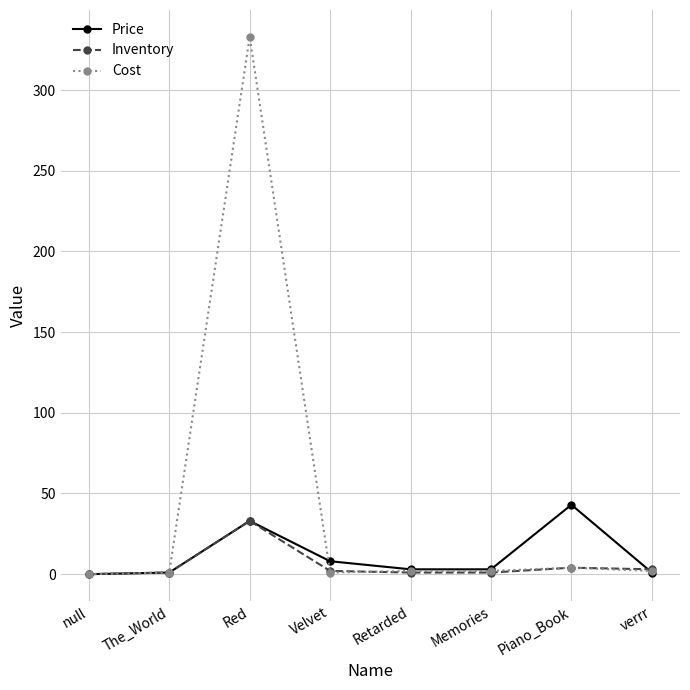

How many lines are shown in the chart?

3